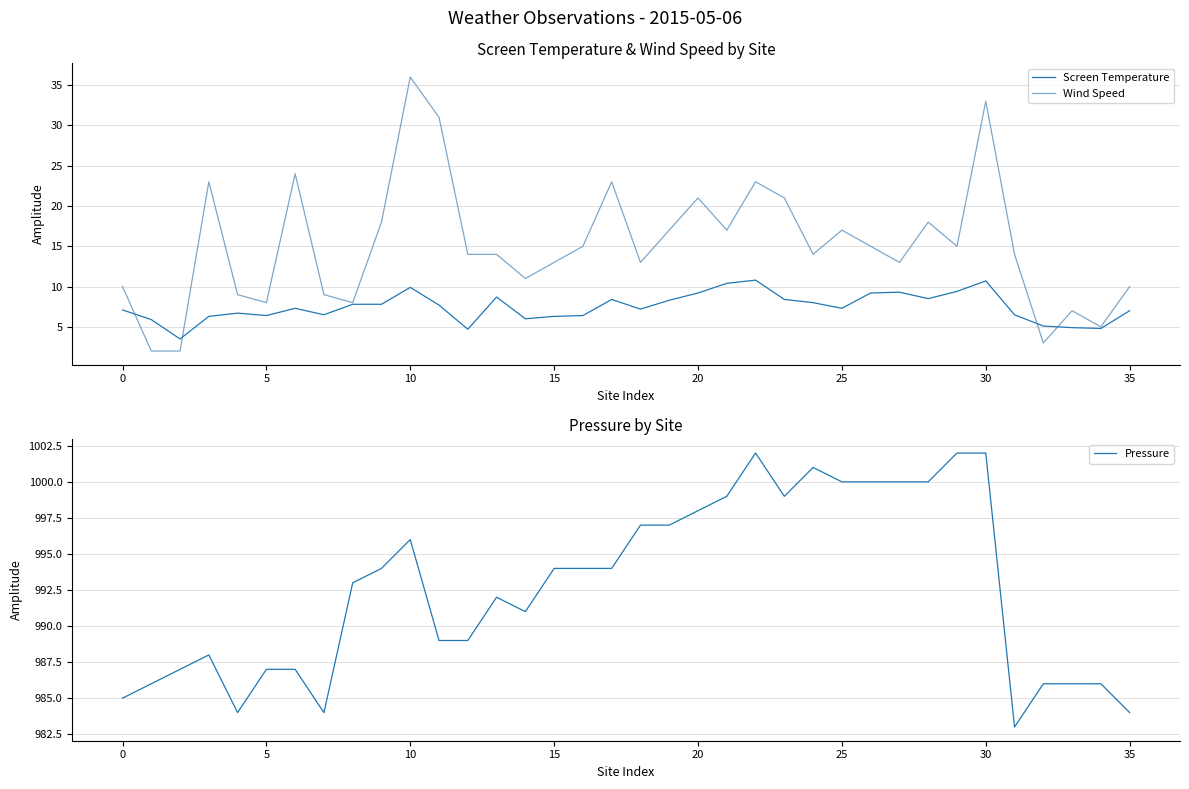

What is the difference between the highest and lowest values at 17?

985.6